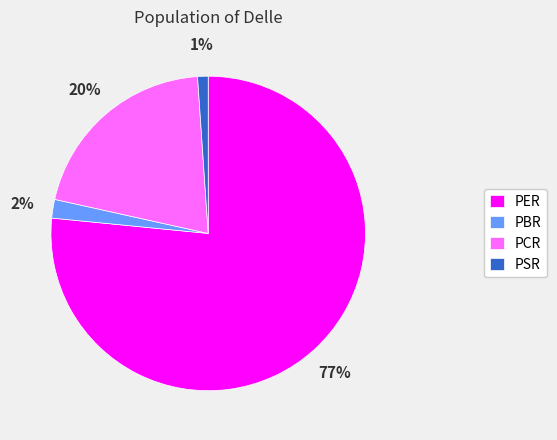

Between PSR and PBR, which is larger?

PBR